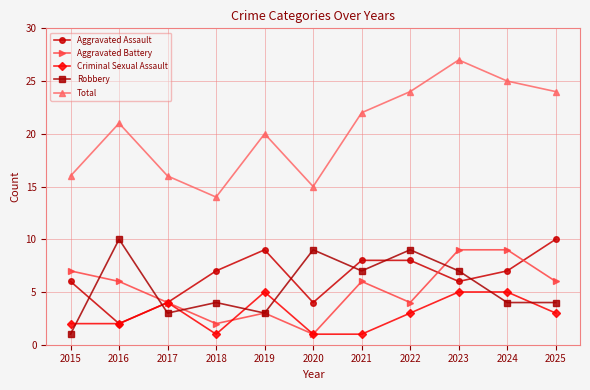

What is the difference between the maximum and minimum values in the Aggravated Assault series?

8